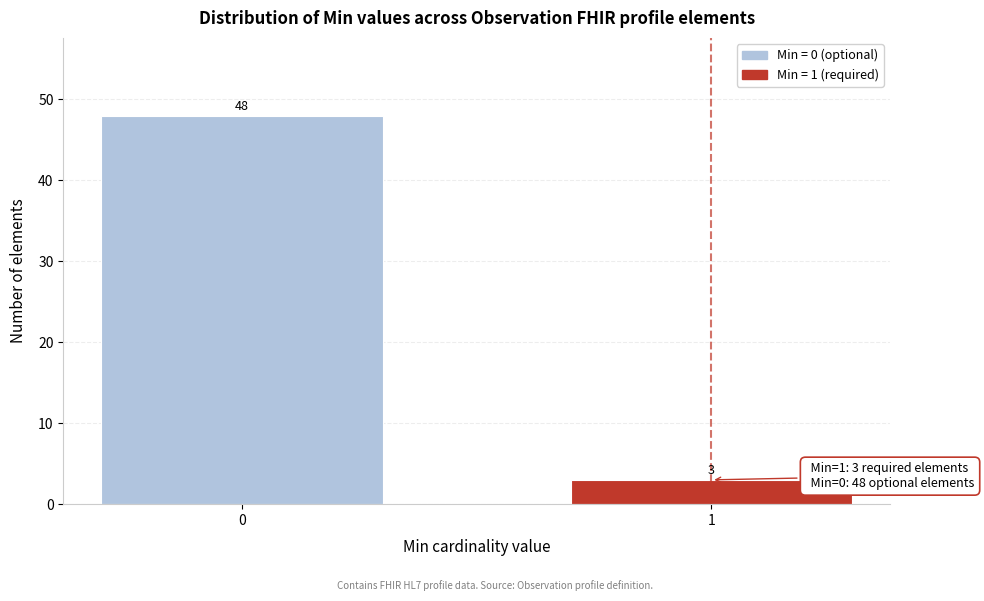

Reading left to right, transcribe all the data shown in this chart.

48	3